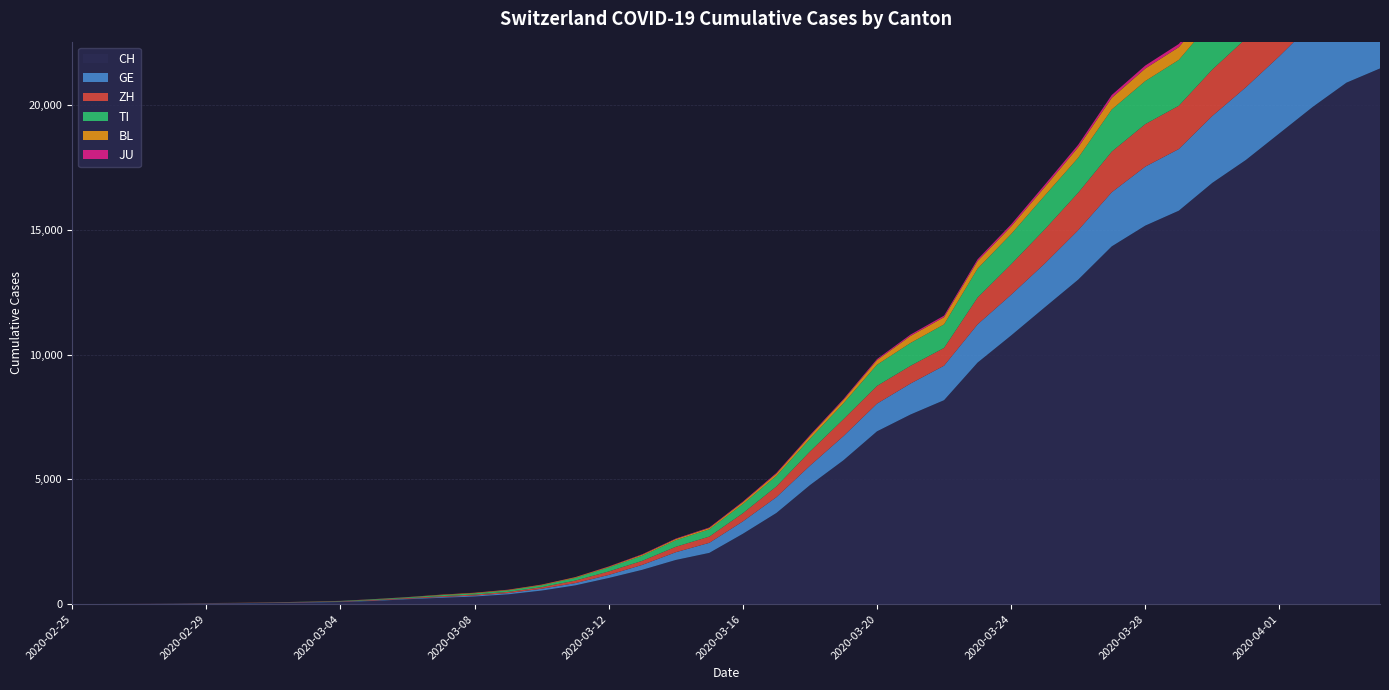

Reading left to right, list all the values displayed in this chart.

CH: 2020-02-25=0	2020-02-26=2	2020-02-27=6	2020-02-28=13	2020-02-29=22	2020-03-01=30	2020-03-02=41	2020-03-03=60	2020-03-04=83	2020-03-05=125	2020-03-06=193	2020-03-07=251	2020-03-08=303	2020-03-09=390	2020-03-10=541	2020-03-11=748	2020-03-12=1045	2020-03-13=1373	2020-03-14=1768	2020-03-15=2052	2020-03-16=2817	2020-03-17=3651	2020-03-18=4767	2020-03-19=5764	2020-03-20=6923	2020-03-21=7598	2020-03-22=8172	2020-03-23=9679	2020-03-24=10766	2020-03-25=11890	2020-03-26=13004	2020-03-27=14337	2020-03-28=15169	2020-03-29=15767	2020-03-30=16883	2020-03-31=17800	2020-04-01=18867	2020-04-02=19933	2020-04-03=20899	2020-04-04=21469
GE: 2020-02-25=0	2020-02-26=1	2020-02-27=1	2020-02-28=4	2020-02-29=7	2020-03-01=10	2020-03-02=11	2020-03-03=14	2020-03-04=14	2020-03-05=17	2020-03-06=21	2020-03-07=32	2020-03-08=40	2020-03-09=50	2020-03-10=75	2020-03-11=91	2020-03-12=123	2020-03-13=197	2020-03-14=310	2020-03-15=403	2020-03-16=497	2020-03-17=633	2020-03-18=778	2020-03-19=967	2020-03-20=1110	2020-03-21=1241	2020-03-22=1383	2020-03-23=1532	2020-03-24=1632	2020-03-25=1755	2020-03-26=1981	2020-03-27=2169	2020-03-28=2365	2020-03-29=2472	2020-03-30=2682	2020-03-31=2914	2020-04-01=3094	2020-04-02=3354	2020-04-03=3553	2020-04-04=3685
ZH: 2020-02-25=0	2020-02-26=0	2020-02-27=2	2020-02-28=2	2020-02-29=6	2020-03-01=7	2020-03-02=10	2020-03-03=13	2020-03-04=15	2020-03-05=23	2020-03-06=29	2020-03-07=34	2020-03-08=40	2020-03-09=49	2020-03-10=62	2020-03-11=101	2020-03-12=140	2020-03-13=163	2020-03-14=218	2020-03-15=250	2020-03-16=326	2020-03-17=429	2020-03-18=568	2020-03-19=679	2020-03-20=711	2020-03-21=711	2020-03-22=711	2020-03-23=1075	2020-03-24=1223	2020-03-25=1370	2020-03-26=1502	2020-03-27=1629	2020-03-28=1703	2020-03-29=1735	2020-03-30=1861	2020-03-31=1952	2020-04-01=2141	2020-04-02=2305	2020-04-03=2433	2020-04-04=2466
TI: 2020-02-25=0	2020-02-26=1	2020-02-27=1	2020-02-28=1	2020-02-29=2	2020-03-01=2	2020-03-02=4	2020-03-03=8	2020-03-04=13	2020-03-05=25	2020-03-06=28	2020-03-07=41	2020-03-08=49	2020-03-09=61	2020-03-10=75	2020-03-11=108	2020-03-12=163	2020-03-13=206	2020-03-14=265	2020-03-15=293	2020-03-16=368	2020-03-17=426	2020-03-18=511	2020-03-19=638	2020-03-20=849	2020-03-21=916	2020-03-22=945	2020-03-23=1162	2020-03-24=1209	2020-03-25=1354	2020-03-26=1401	2020-03-27=1688	2020-03-28=1727	2020-03-29=1837	2020-03-30=1962	2020-03-31=2091	2020-04-01=2195	2020-04-02=2271	2020-04-03=2377	2020-04-04=2442
BL: 2020-02-25=0	2020-02-26=0	2020-02-27=0	2020-02-28=1	2020-02-29=2	2020-03-01=2	2020-03-02=2	2020-03-03=2	2020-03-04=2	2020-03-05=6	2020-03-06=6	2020-03-07=15	2020-03-08=19	2020-03-09=20	2020-03-10=22	2020-03-11=26	2020-03-12=26	2020-03-13=42	2020-03-14=47	2020-03-15=54	2020-03-16=76	2020-03-17=89	2020-03-18=116	2020-03-19=134	2020-03-20=184	2020-03-21=282	2020-03-22=289	2020-03-23=302	2020-03-24=306	2020-03-25=341	2020-03-26=422	2020-03-27=466	2020-03-28=502	2020-03-29=511	2020-03-30=539	2020-03-31=561	2020-04-01=588	2020-04-02=610	2020-04-03=625	2020-04-04=656
JU: 2020-02-25=0	2020-02-26=0	2020-02-27=1	2020-02-28=1	2020-02-29=1	2020-03-01=1	2020-03-02=1	2020-03-03=2	2020-03-04=2	2020-03-05=4	2020-03-06=4	2020-03-07=5	2020-03-08=5	2020-03-09=7	2020-03-10=7	2020-03-11=7	2020-03-12=12	2020-03-13=17	2020-03-14=18	2020-03-15=19	2020-03-16=25	2020-03-17=29	2020-03-18=32	2020-03-19=36	2020-03-20=44	2020-03-21=54	2020-03-22=61	2020-03-23=69	2020-03-24=82	2020-03-25=92	2020-03-26=100	2020-03-27=114	2020-03-28=119	2020-03-29=127	2020-03-30=128	2020-03-31=140	2020-04-01=145	2020-04-02=149	2020-04-03=149	2020-04-04=154